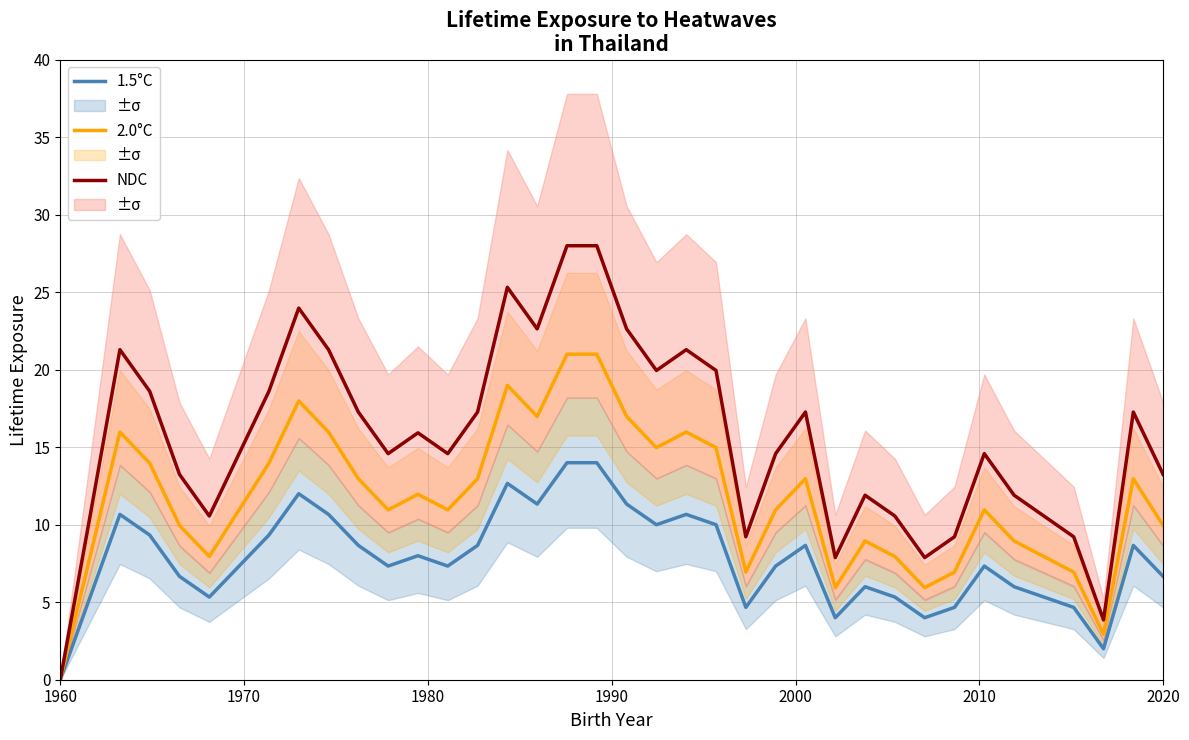

True or false: 2.0°C and 1.5°C cross at least once.

False